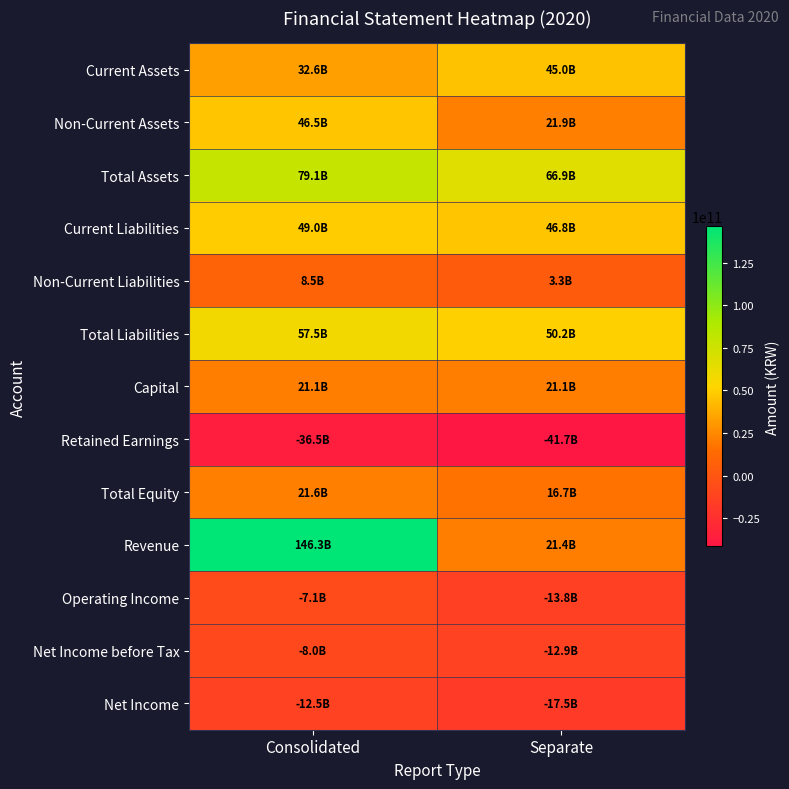

Which category has the highest value across all series?

Consolidated